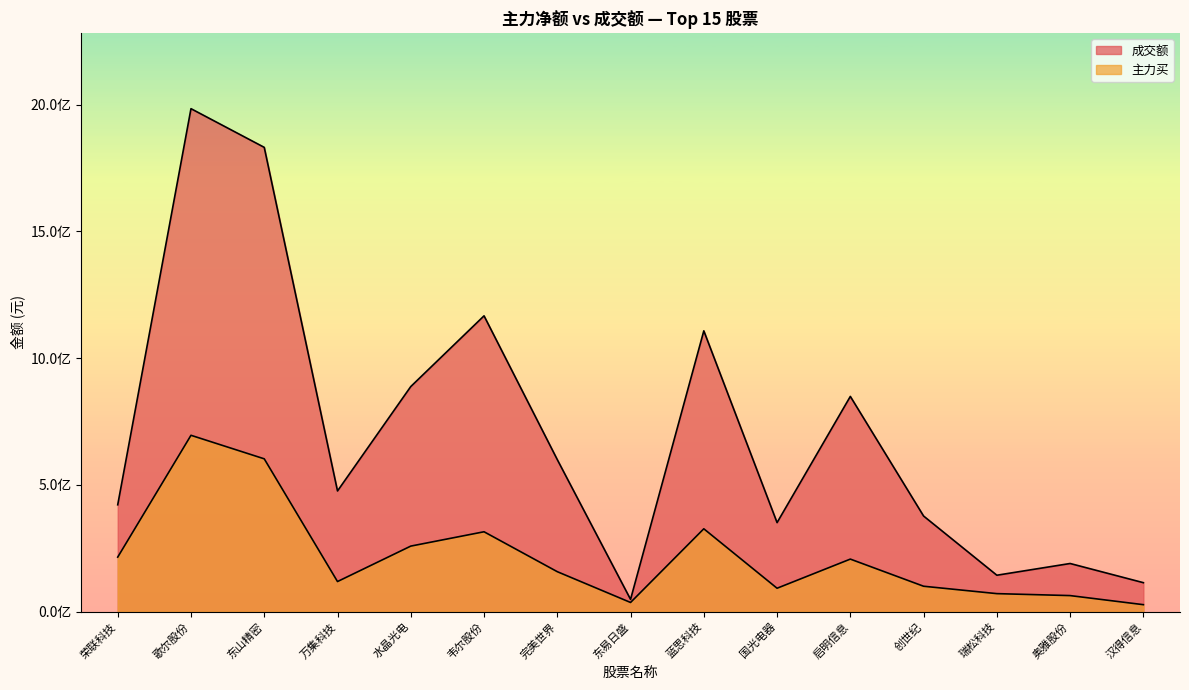

The value of 主力买 at 奥雅股份 is 105898602. True or false?

False